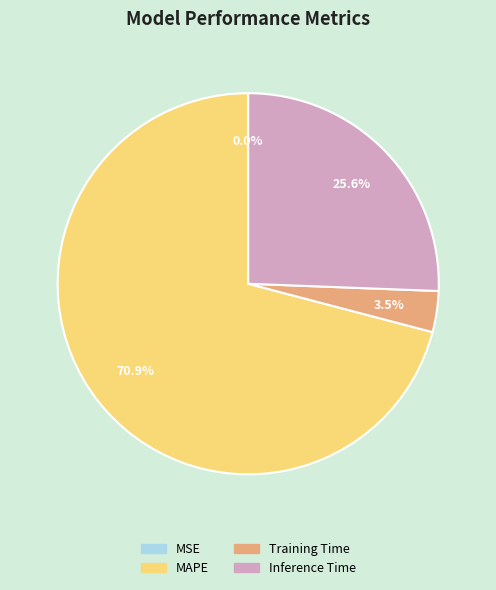

Which slice represents more than half of the pie?

MAPE